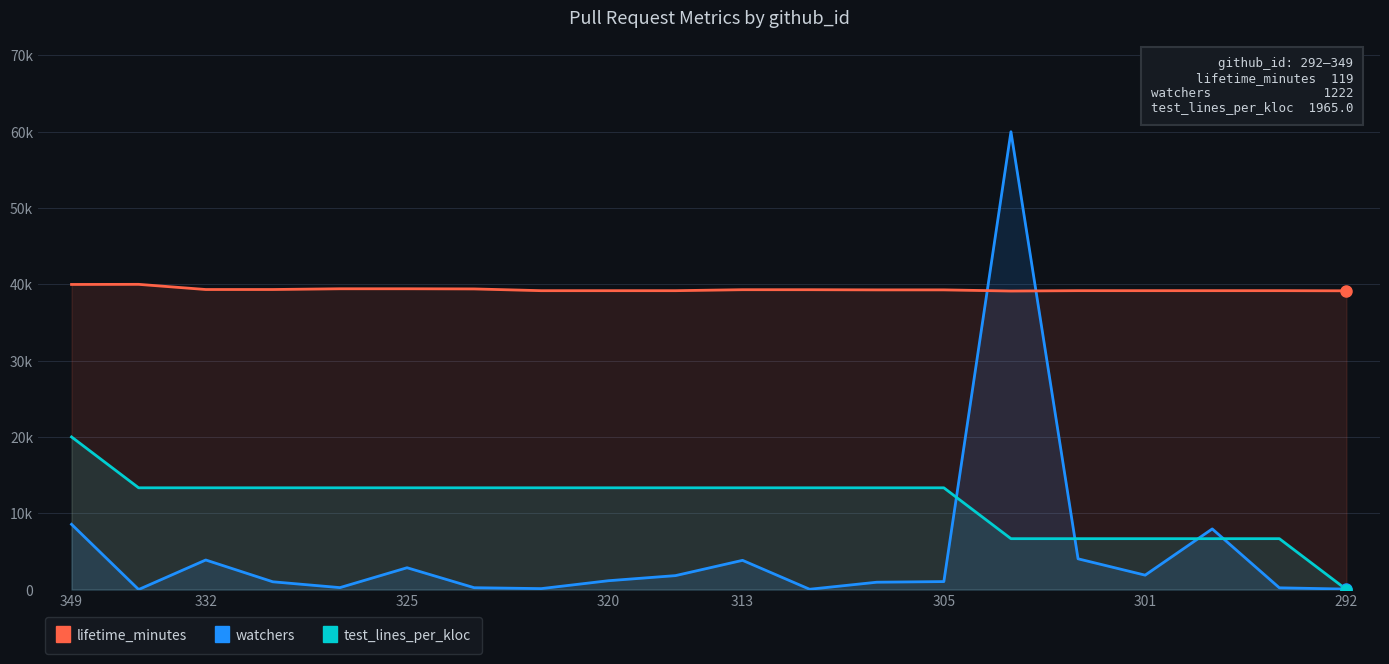

What is the spread (max minus min) of values at 349?

31440.0